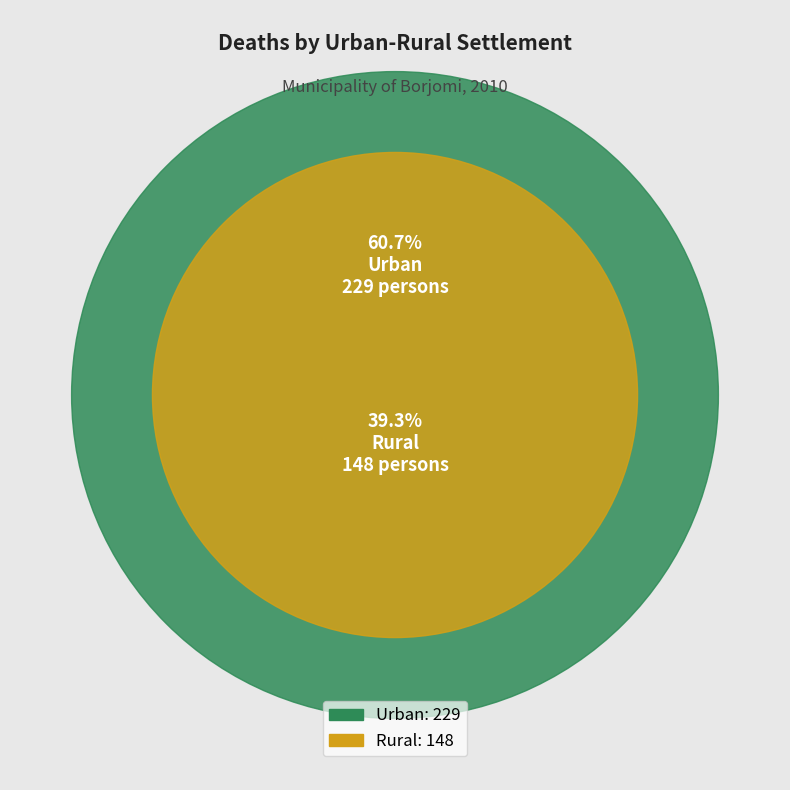

Between Urban and Rural, which is larger?

Urban